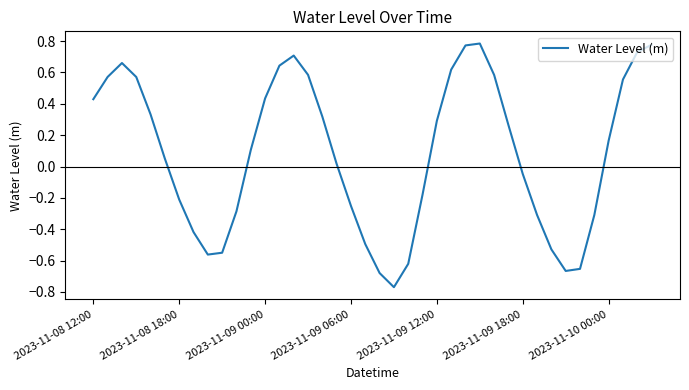

How many lines are shown in the chart?

1